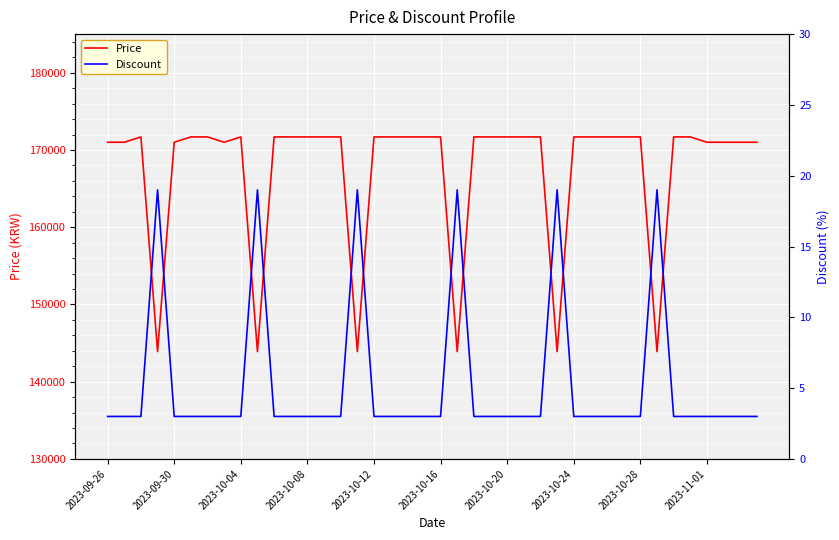

What is the minimum value for Price?

143900